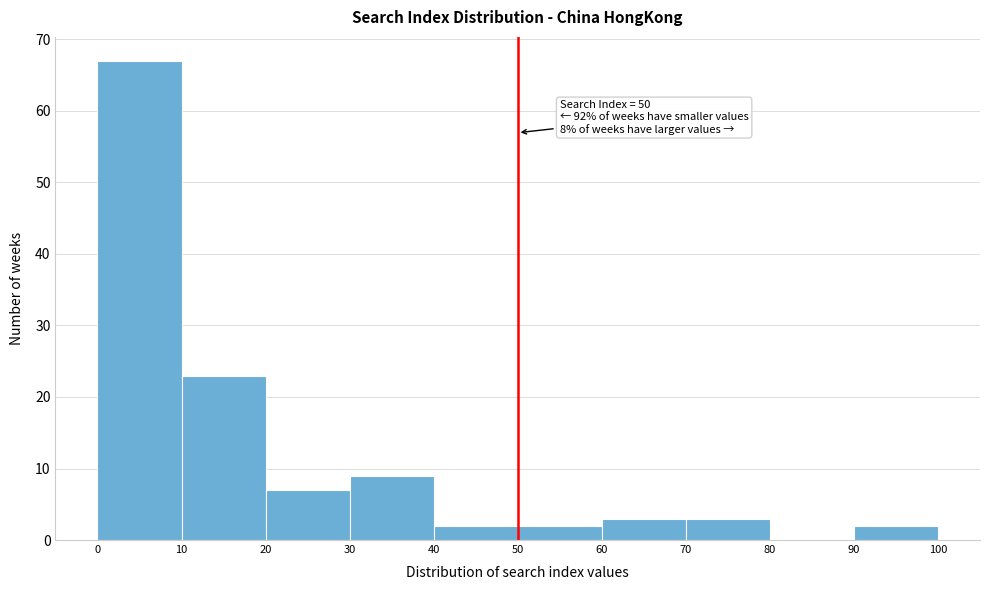

Over which range of the x-axis is the bar tallest?

0 to 10